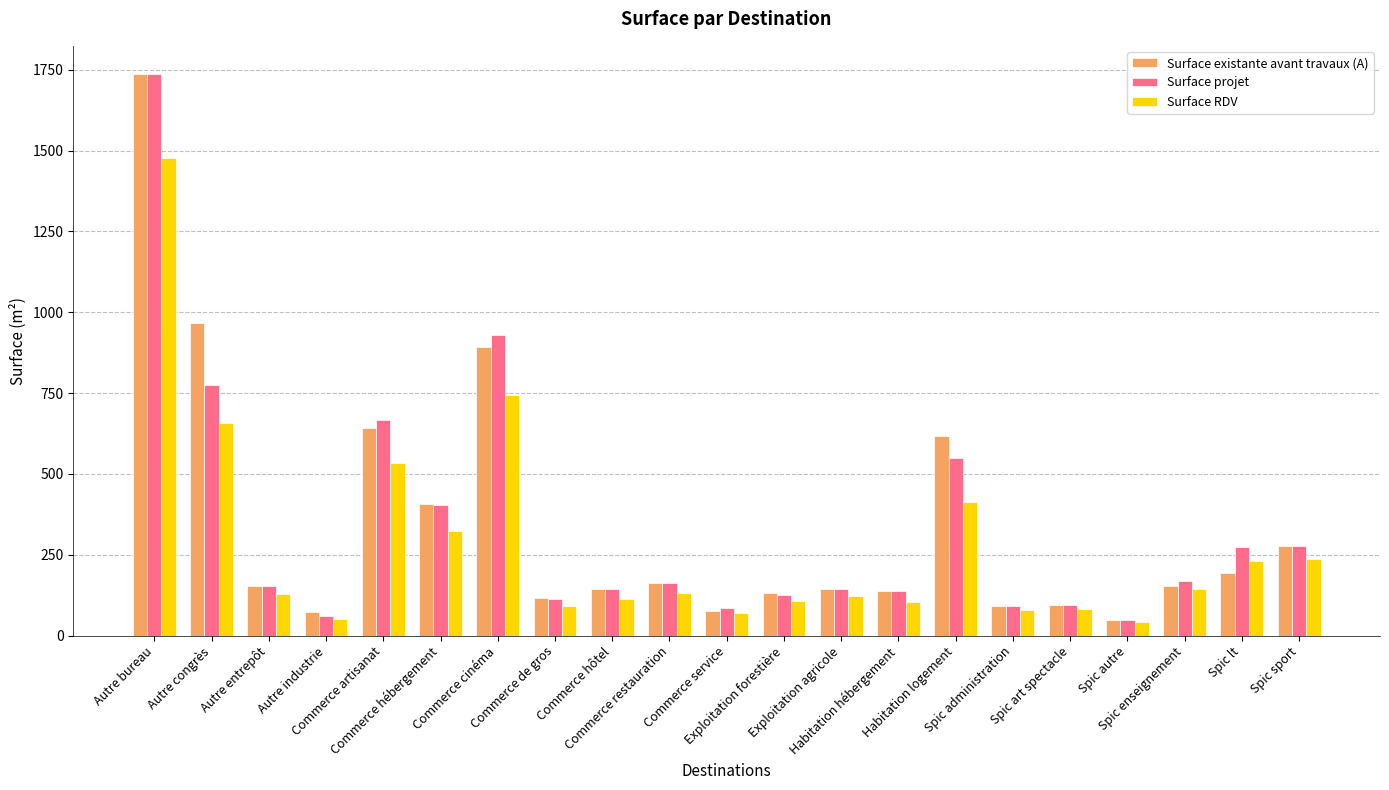

What is the minimum value shown in the chart?

41.9